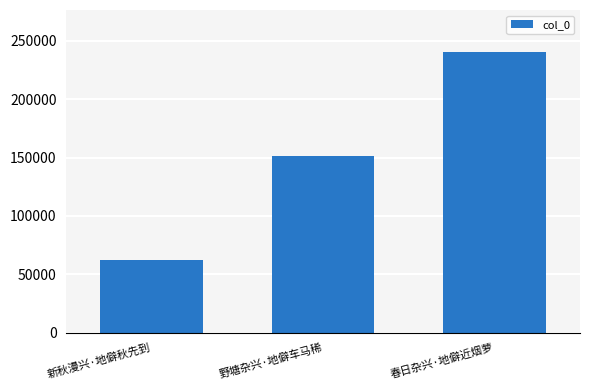

What is the label of the 2nd bar from the left?

野塘杂兴·地僻车马稀